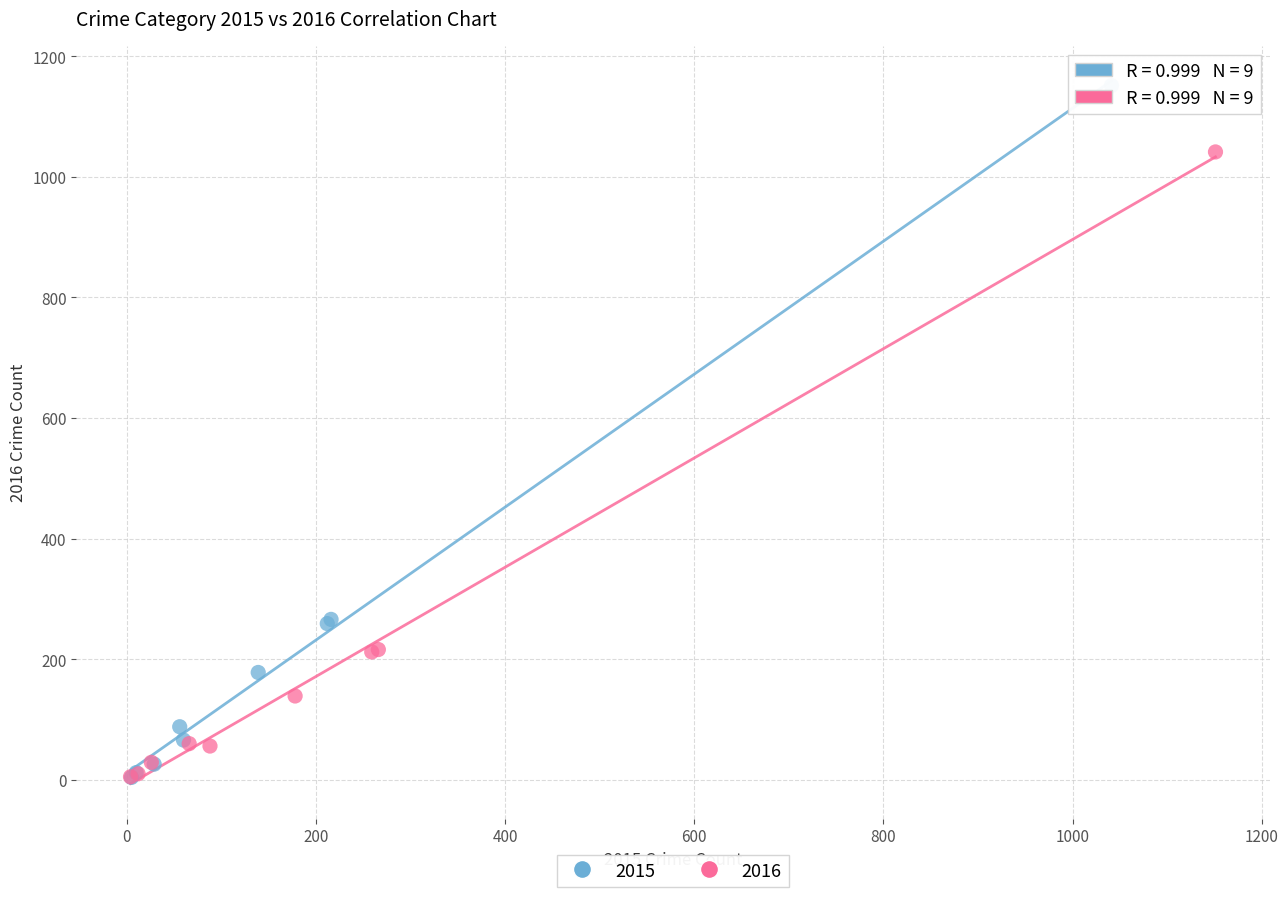

Which series has the largest Y range (max minus min)?

2015